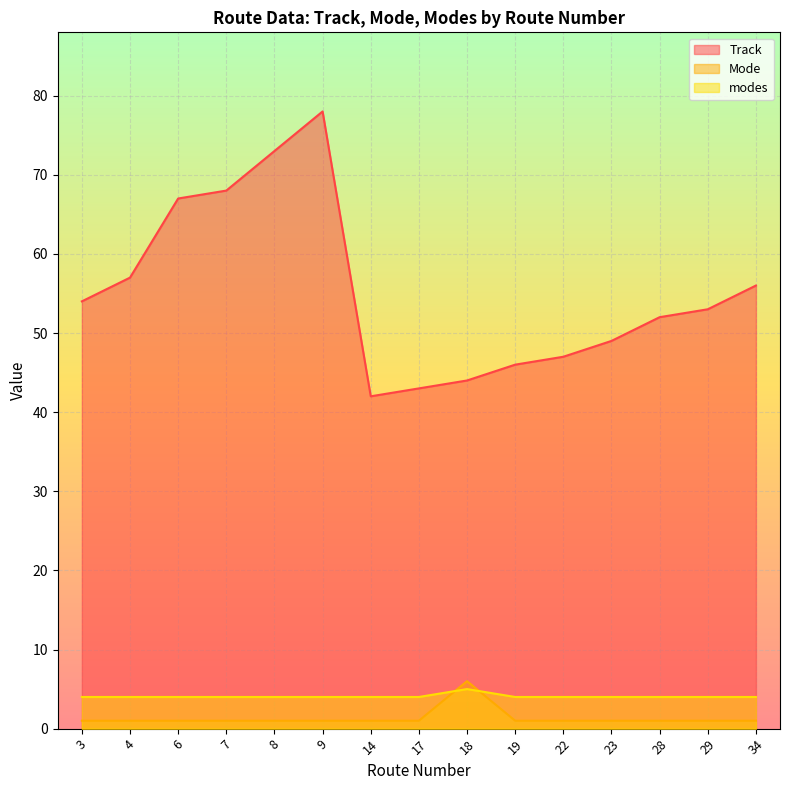

What is the difference between the highest and lowest values at 4?

56